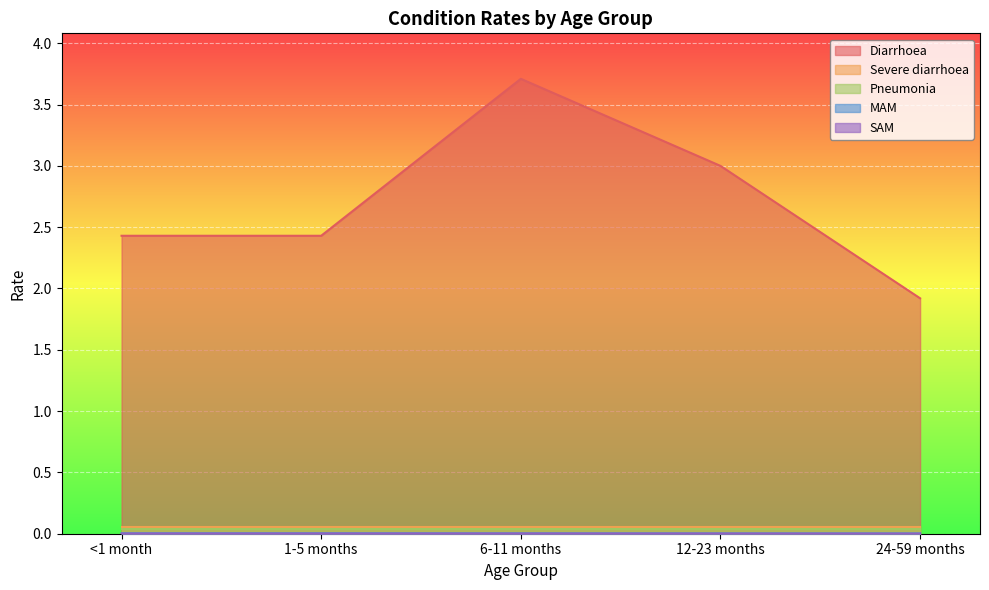

The value of Diarrhoea at 6-11 months is 3.7. True or false?

True